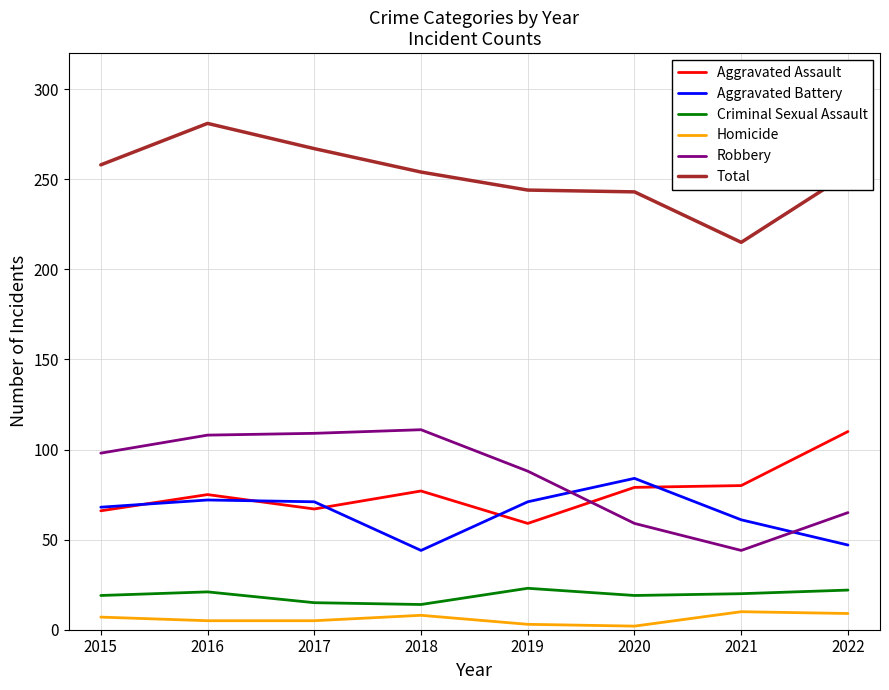

What is the maximum value for Aggravated Battery?

84